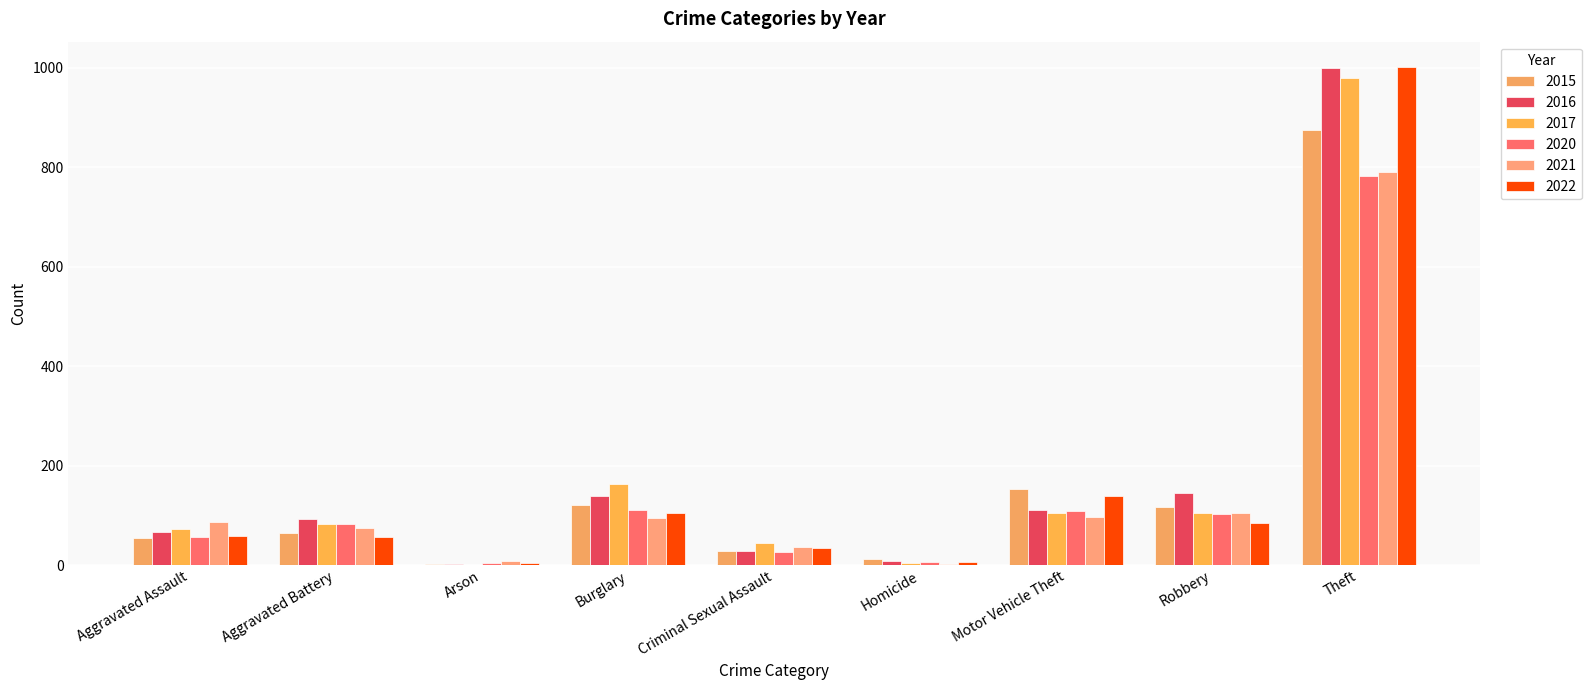

Count the number of categories in the chart.

9